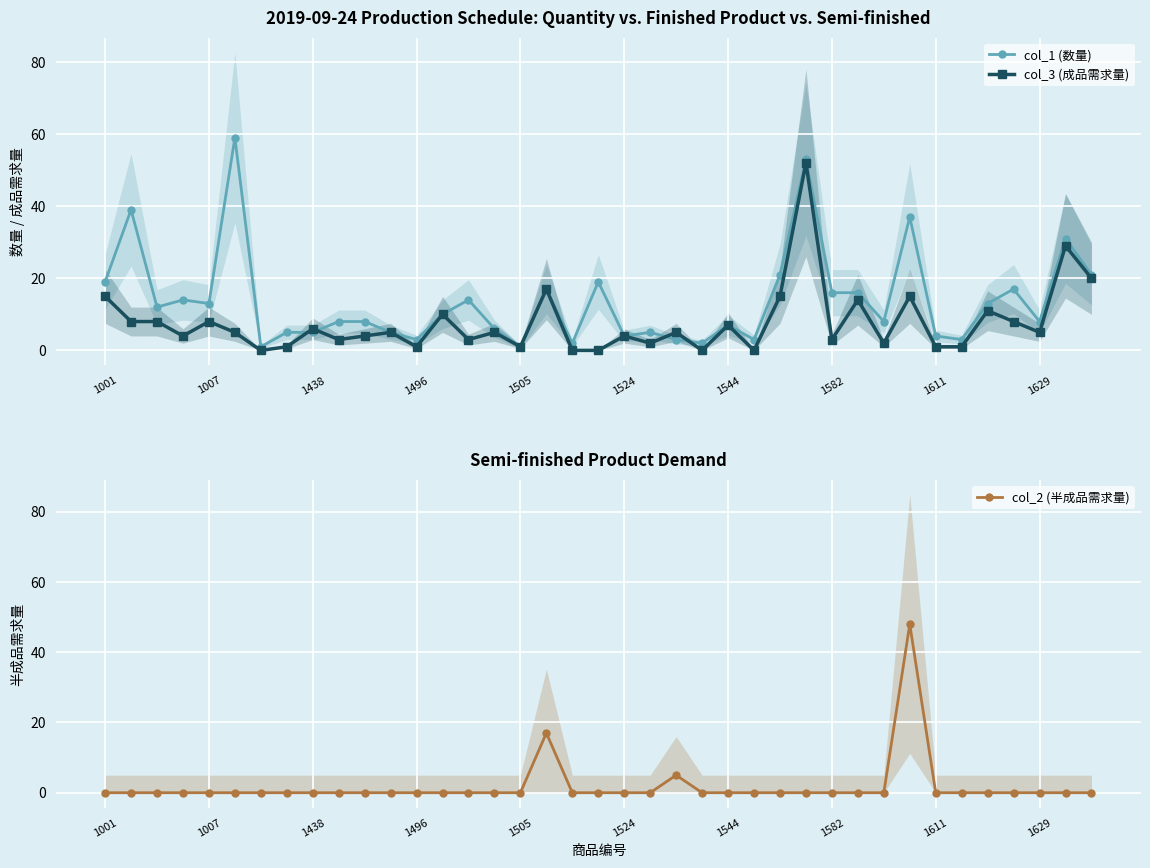

How many distinct data groups are displayed?

3